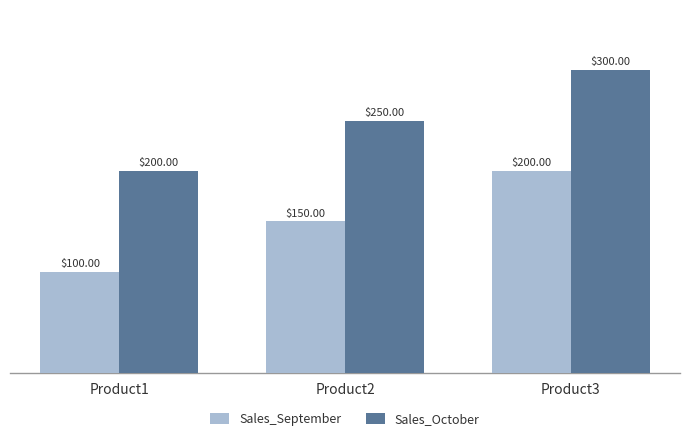

What is the lowest value of the Sales_September series?

100